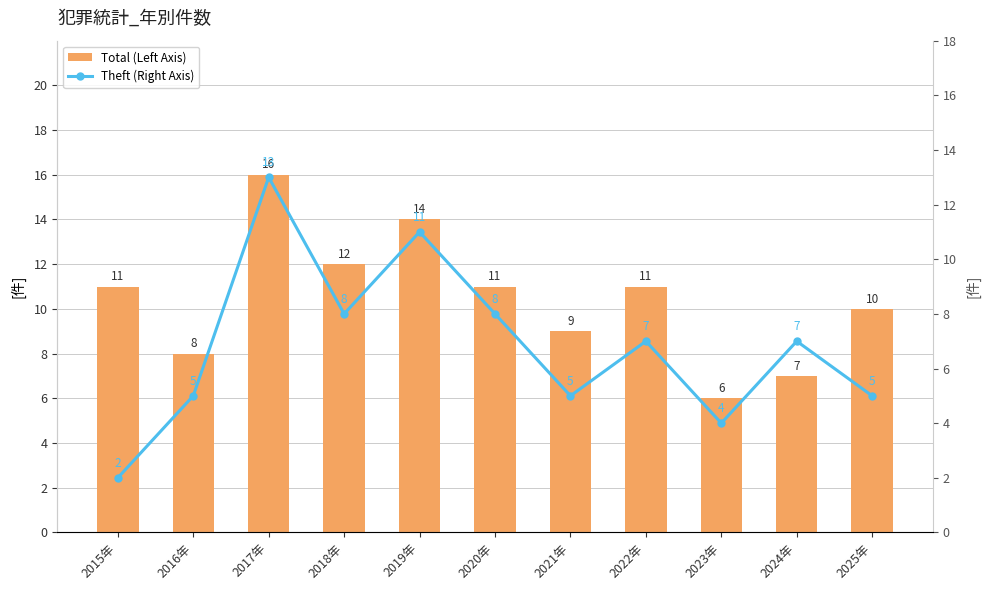

At 2015年, list the series in order from smallest to largest.

Theft (Right Axis), Total (Left Axis)